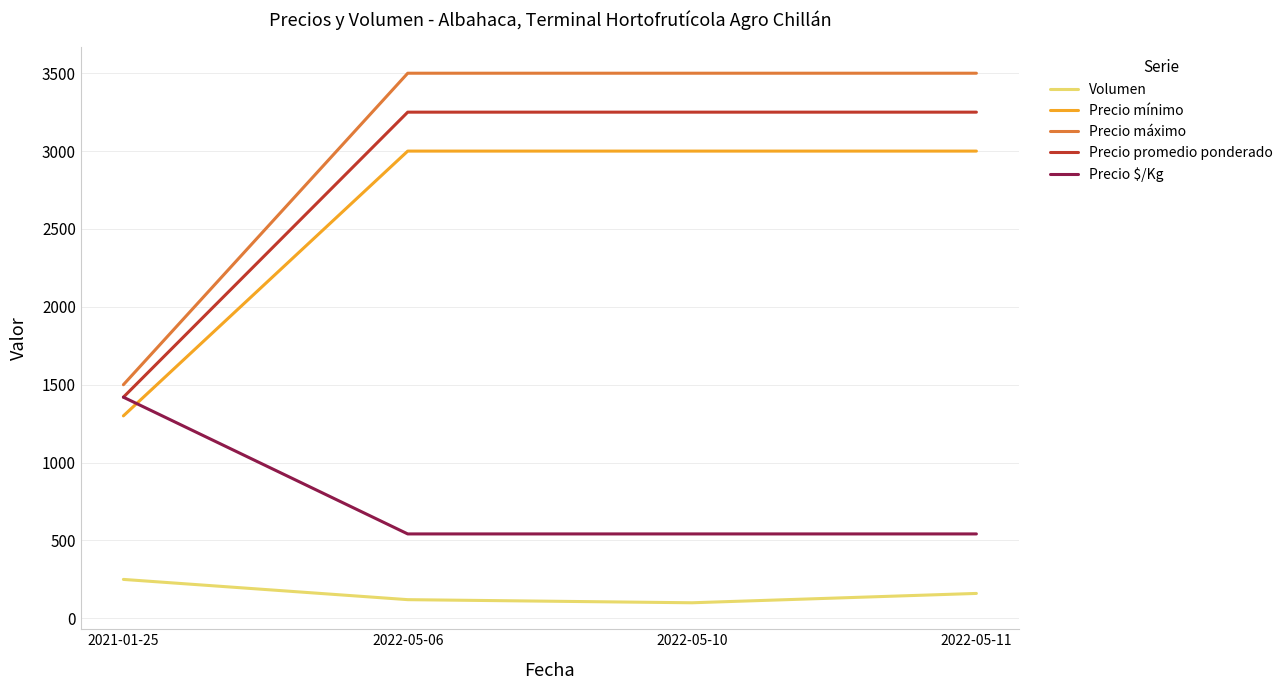

True or false: Precio $/Kg and Precio máximo cross at least once.

False